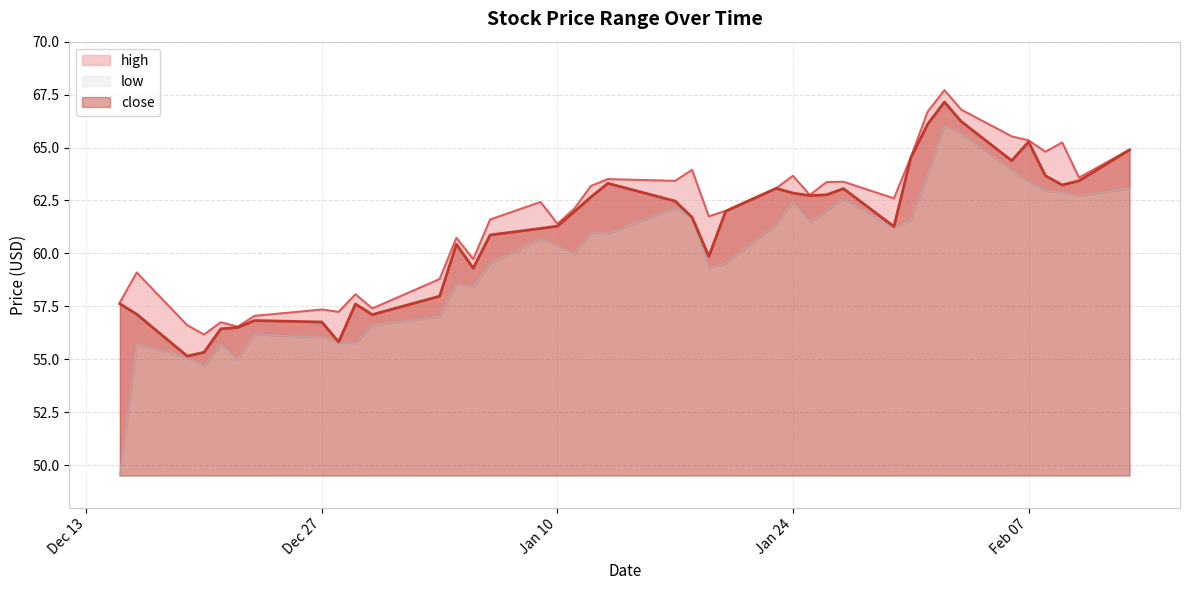

True or false: close has a value of 23.8 at Dec 27.

False